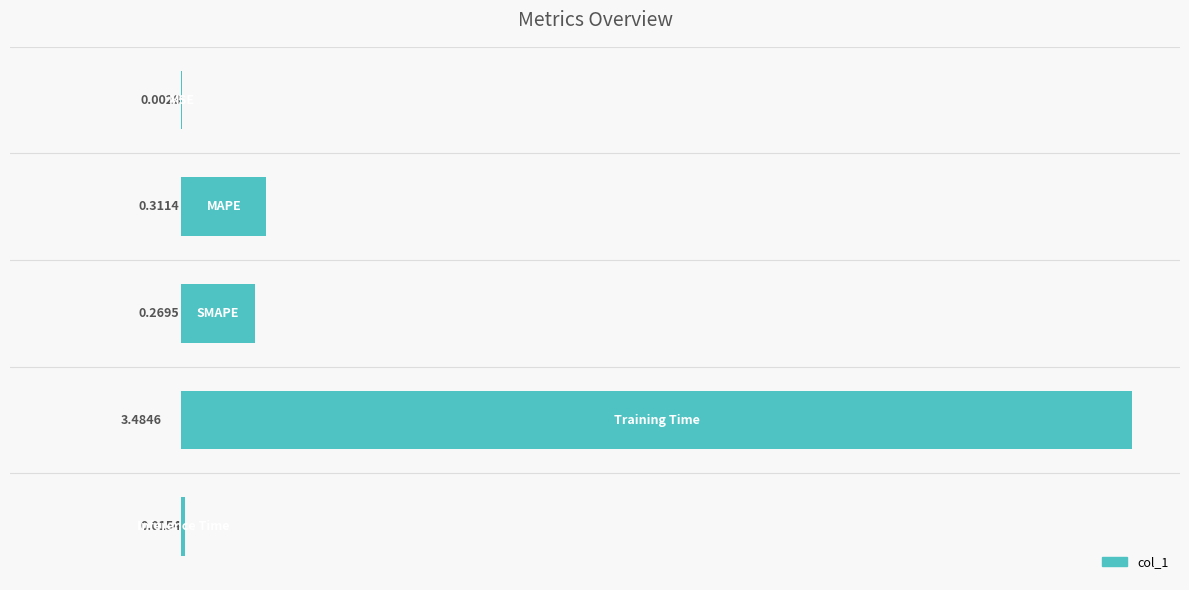

What is the sum of all values?

4.1